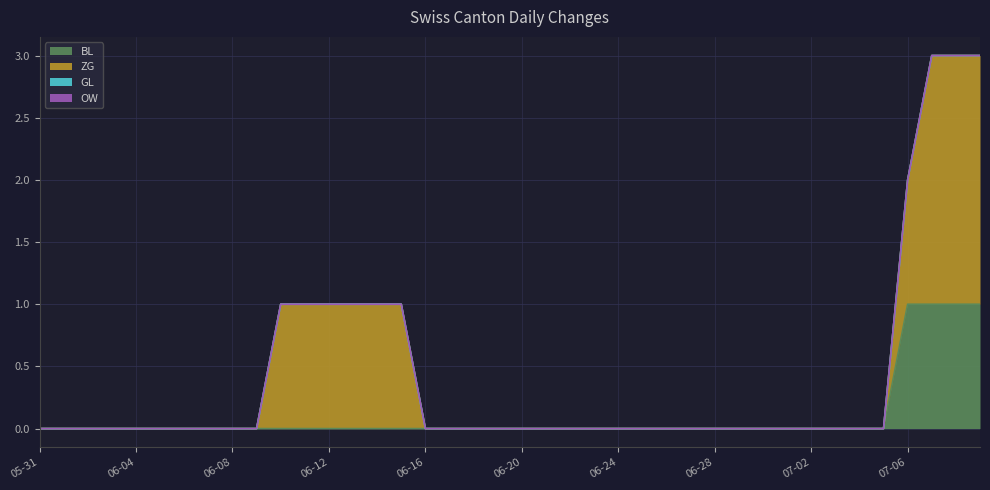

What is the maximum value for BL?

1